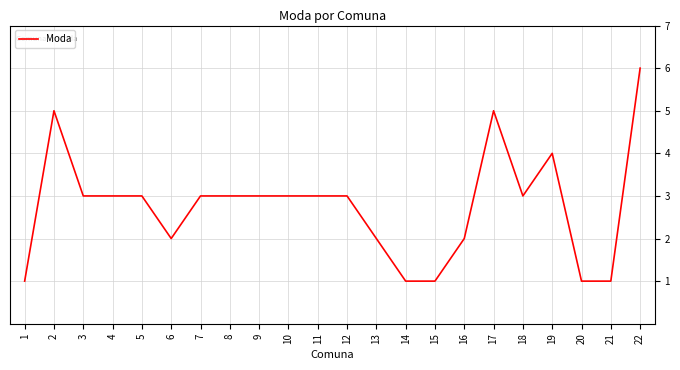

Is it true that the value at 17 is 5?

True